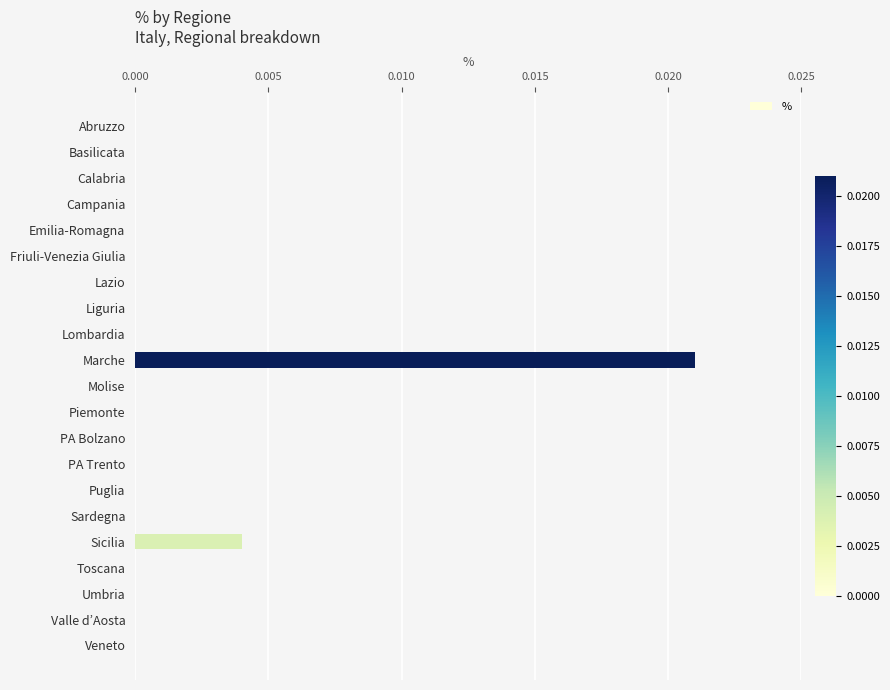

Are the bars horizontal?

Yes